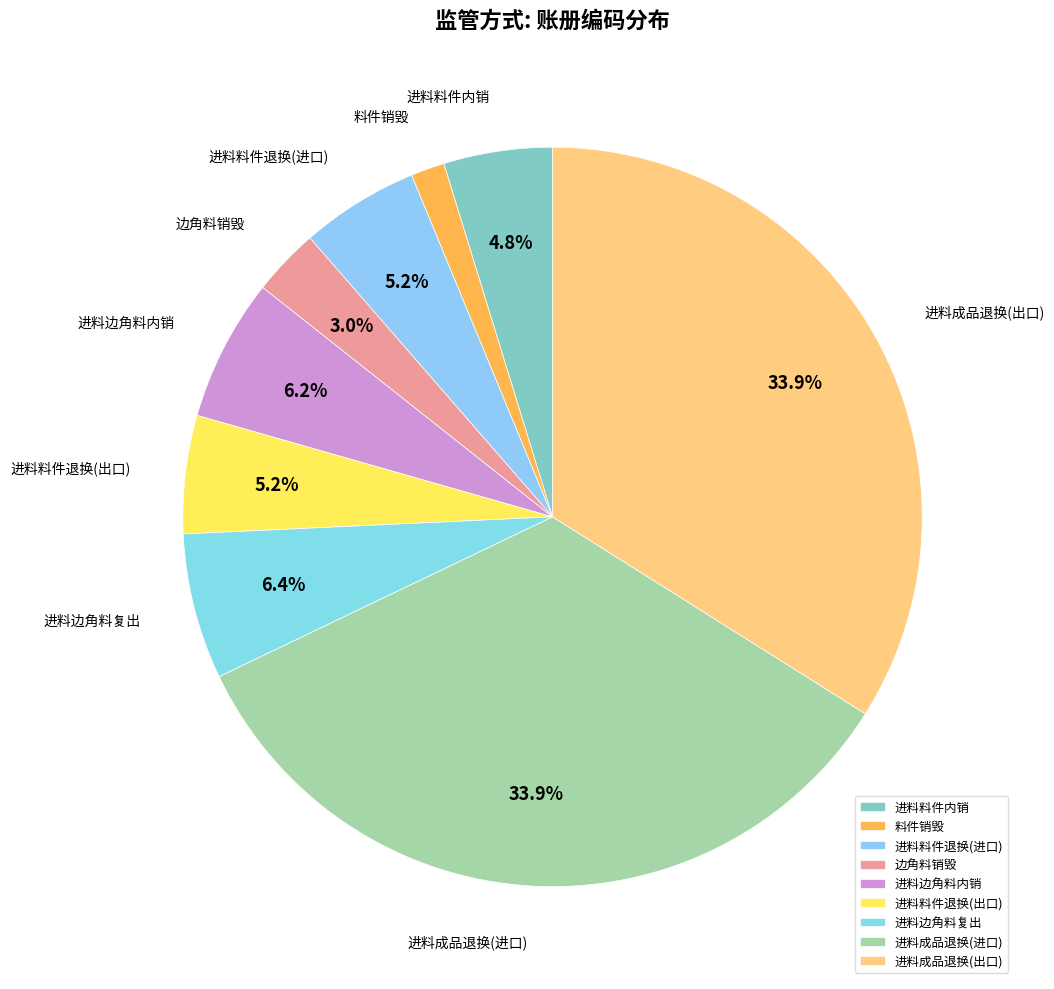

Which has a higher value, 进料成品退换(出口) or 边角料销毁?

进料成品退换(出口)